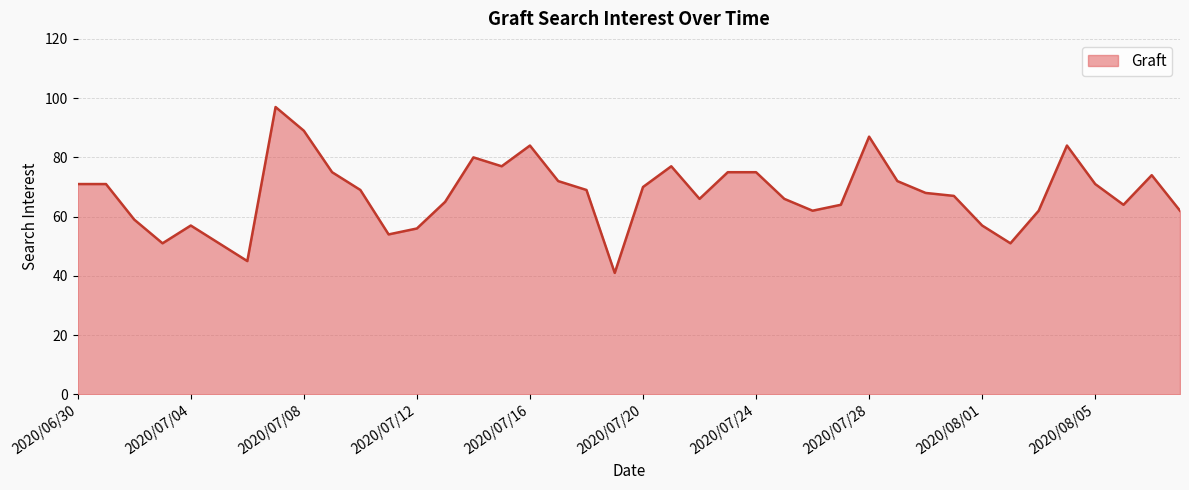

What is the minimum value shown in the chart?

41